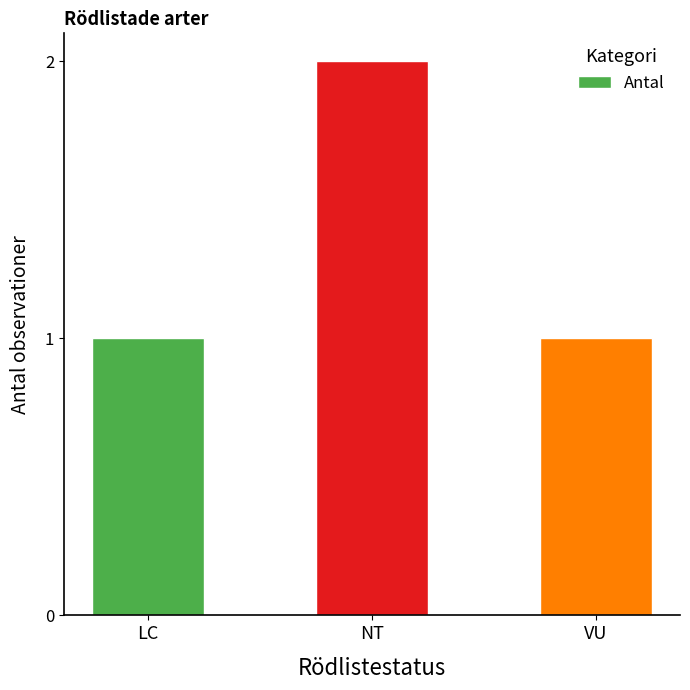

What is the change in value from LC to NT?

+1